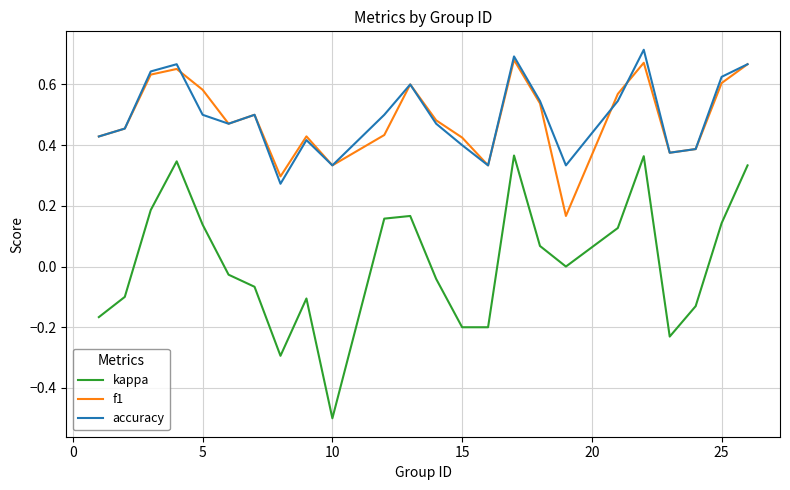

What is the minimum value shown in the chart?

-0.5